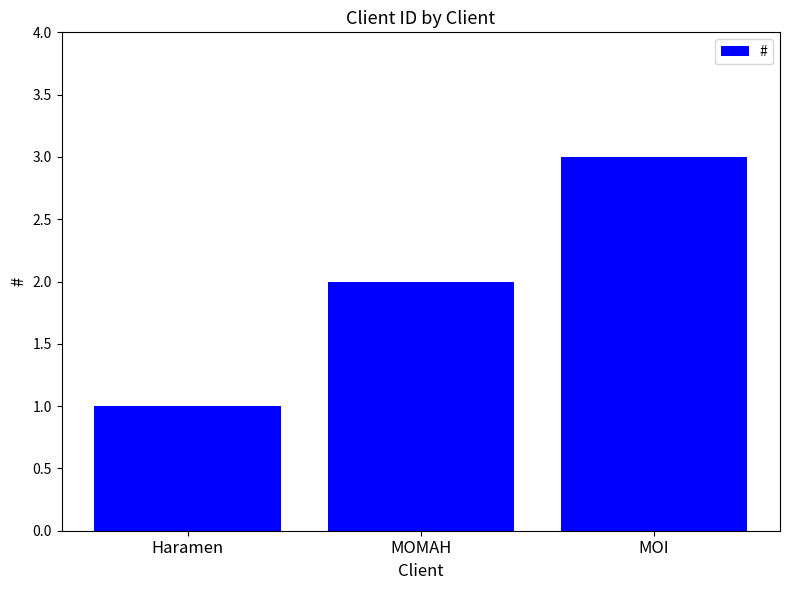

What is the label of the 2nd bar from the right?

MOMAH